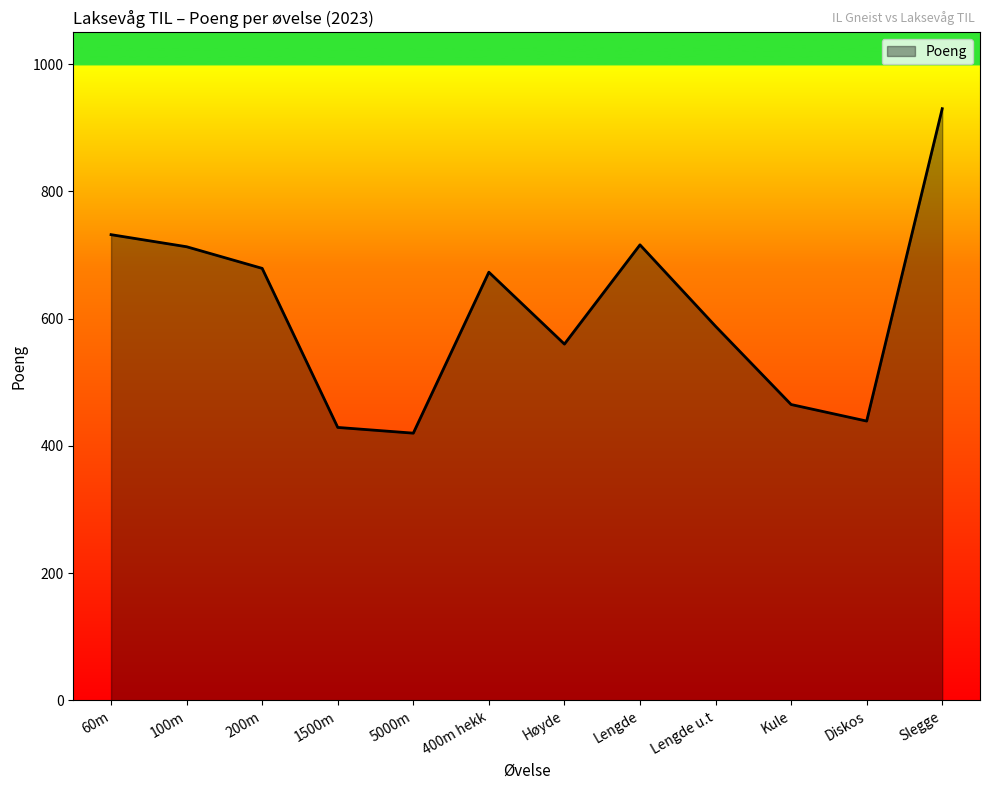

Which label corresponds to the largest value in the chart?

Slegge